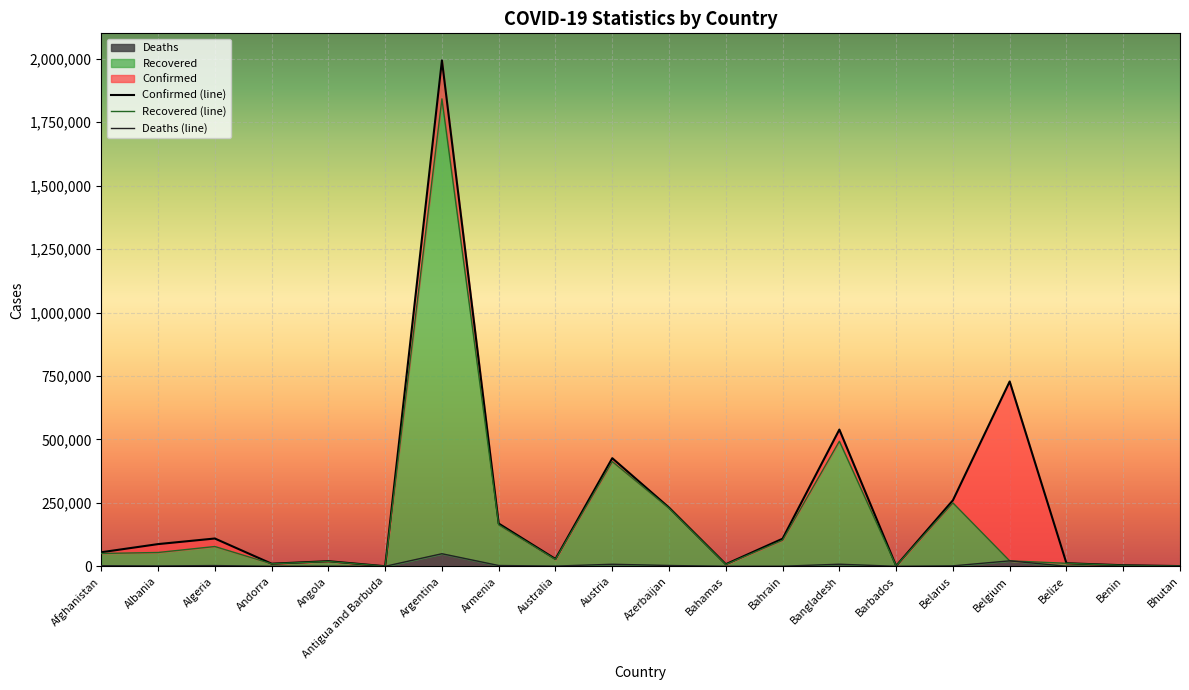

At which category does Deaths (line) reach its first local valley?

Albania